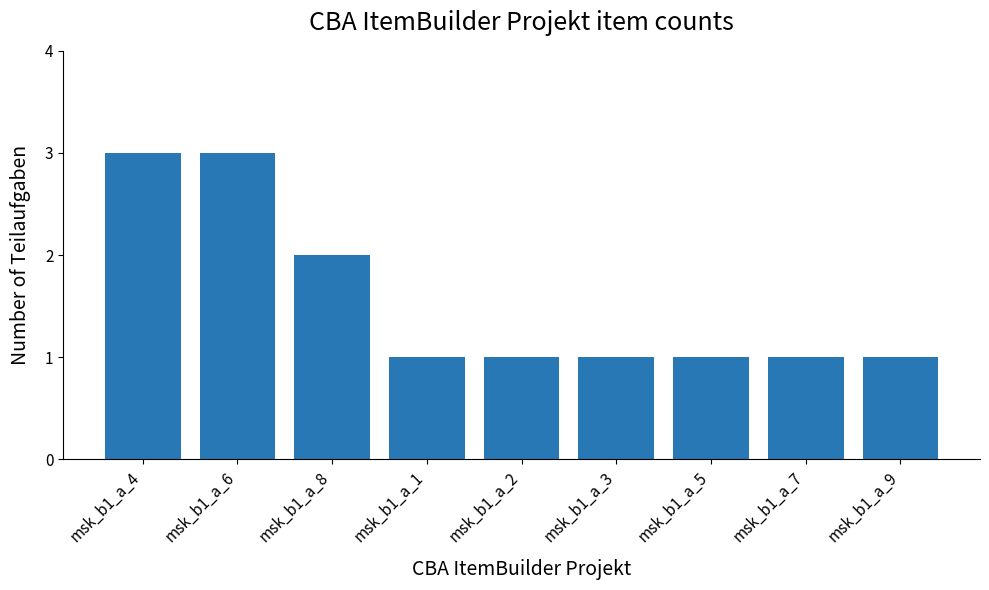

Where is the data nearest to the value 2?

msk_b1_a_8